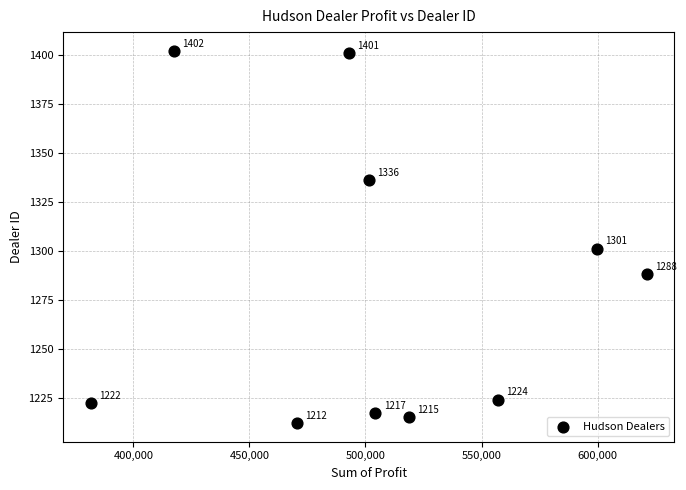

What Y value in the scatter plot is closest to 1307?

1301